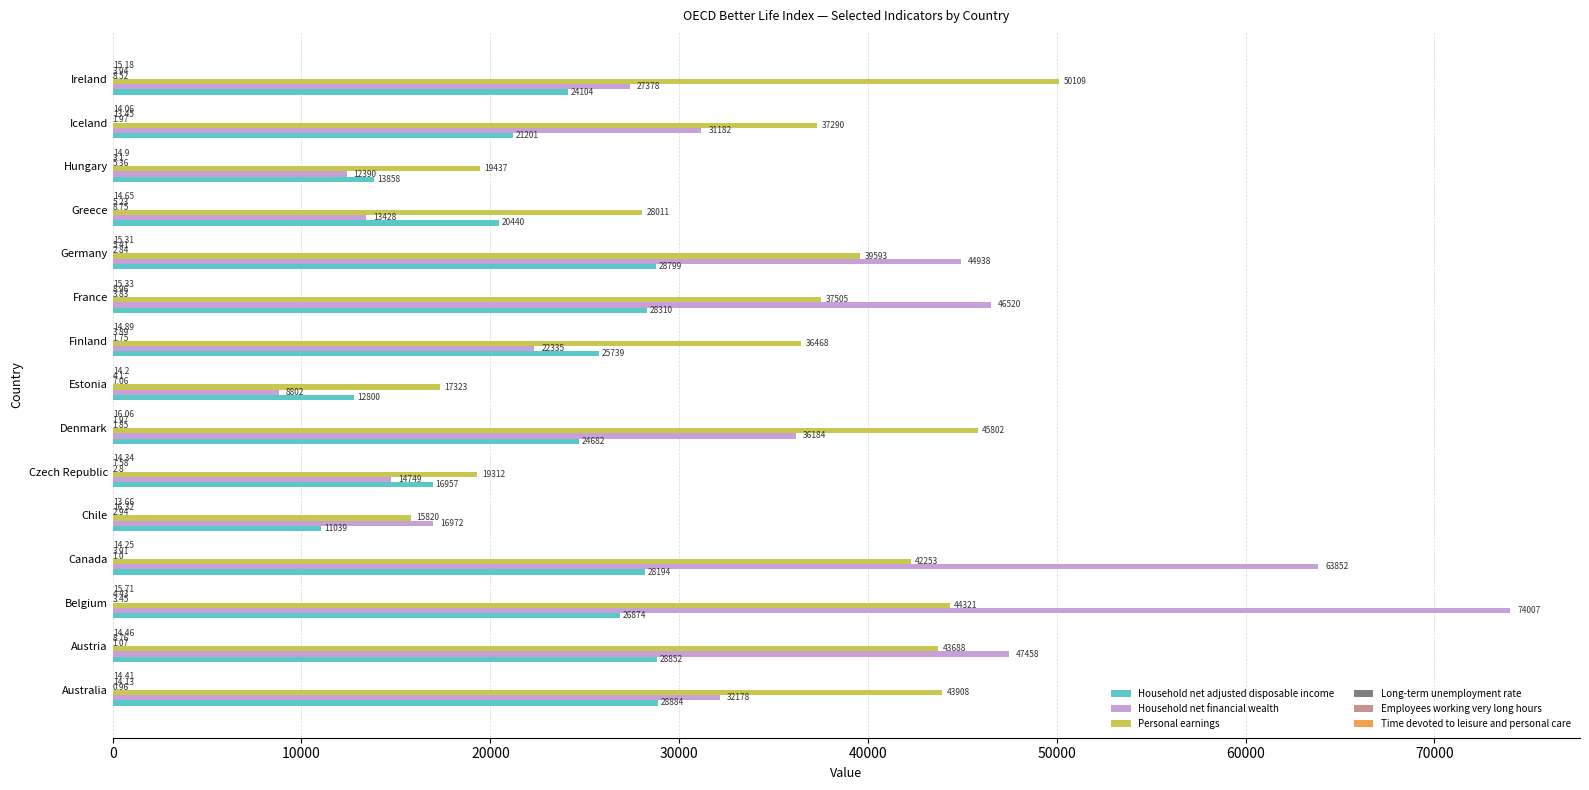

At which category is the sum across all series the highest?

Belgium